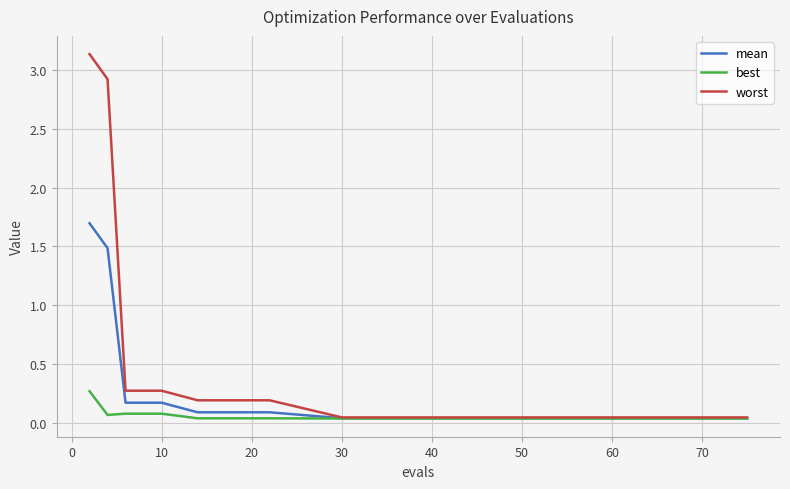

What is the difference between the mean values at 10 and 50?

0.1